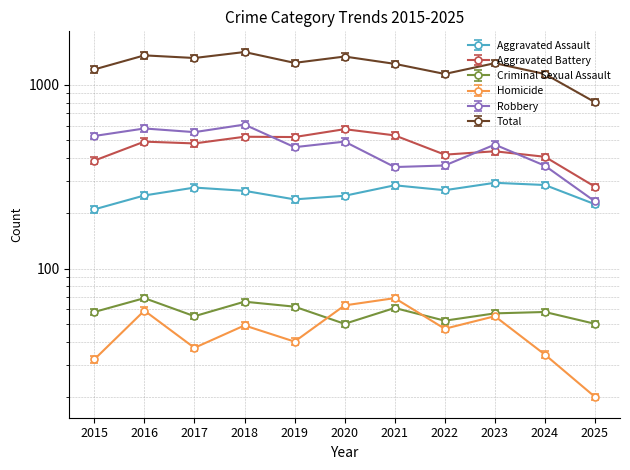

How many values in the Homicide series are below 47?

5